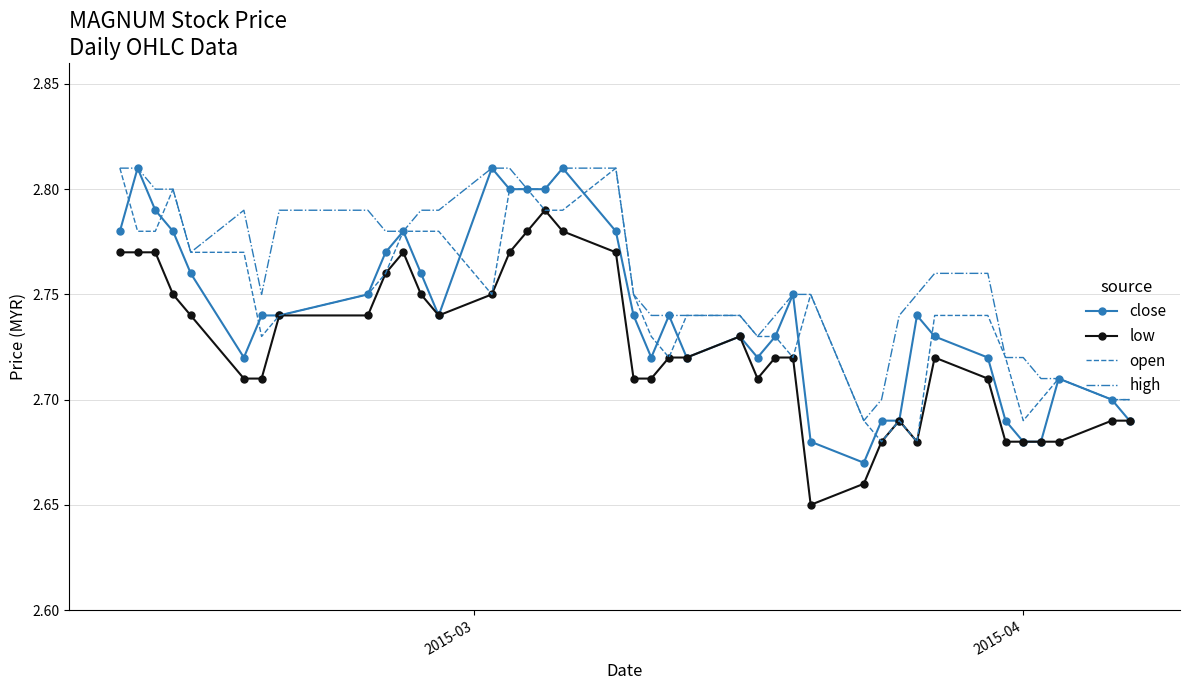

Which series has the largest total across all categories?

high